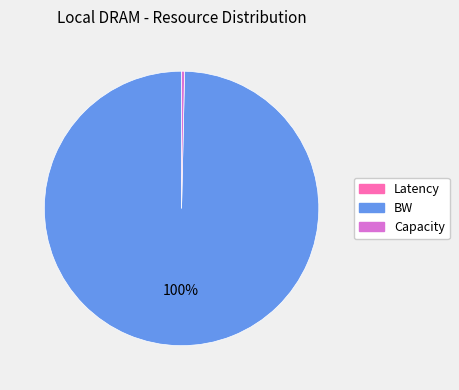

Is it true that BW is 100% of the pie?

True